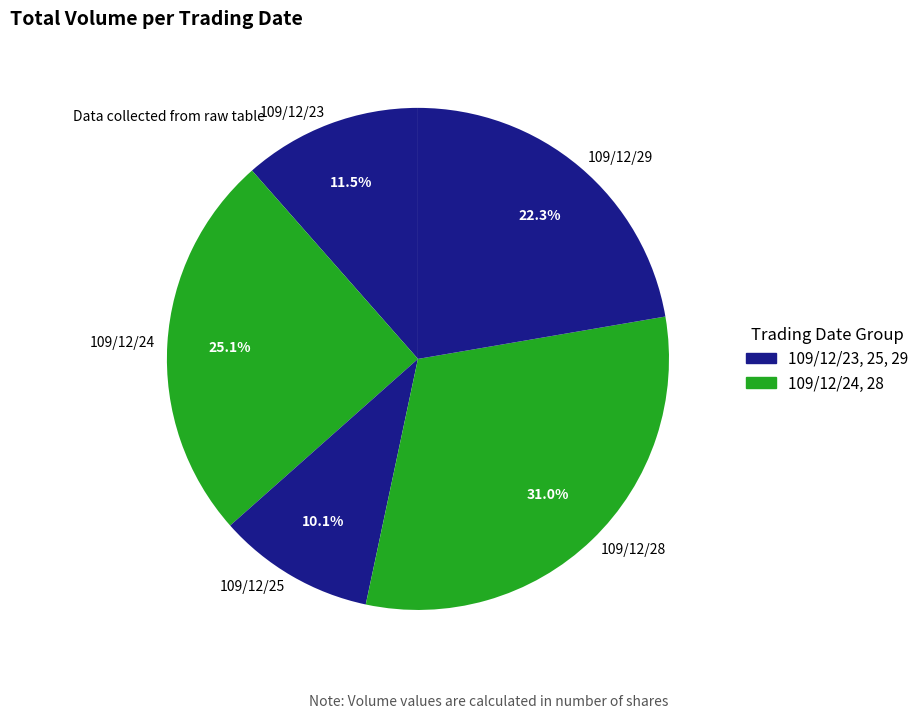

To the nearest percent, what is the average slice percentage?

20%